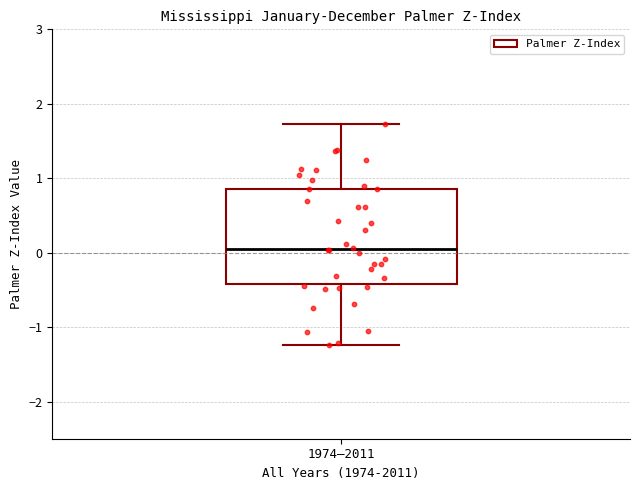

Read this box plot against the y-axis: the position of the median line, the range covered by the box, and the ends of both whiskers. The values are not printed on the chart, so give them approximately, as read against the axis.

median 0.1, box -0.4 to 0.9, whiskers -1.2 to 1.7